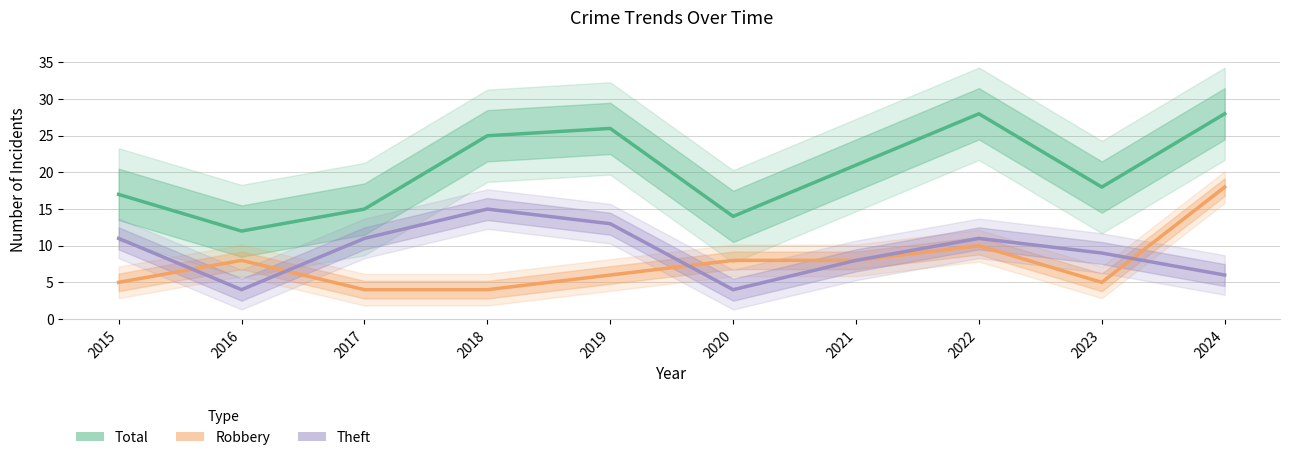

Which label corresponds to the largest value in the chart?

2022